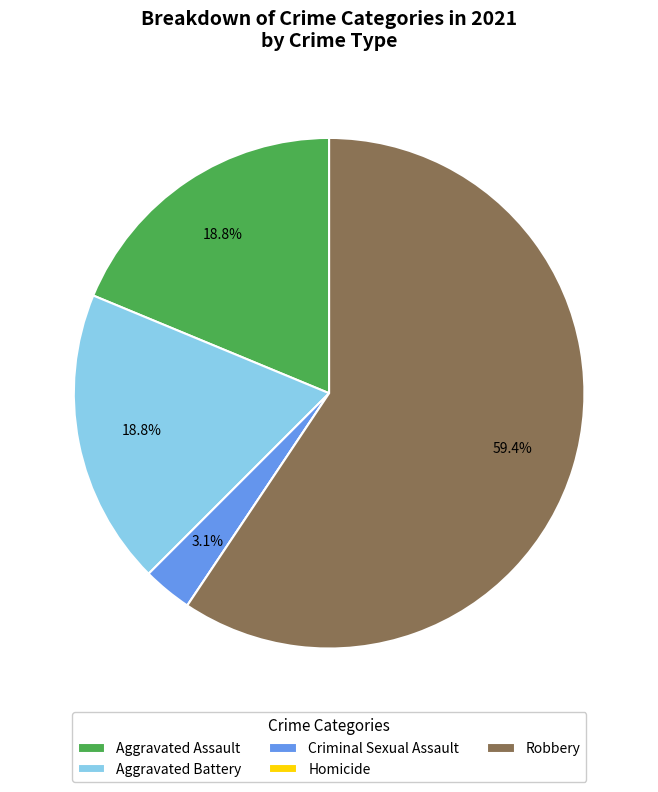

Is it true that Robbery is 74% of the pie?

False